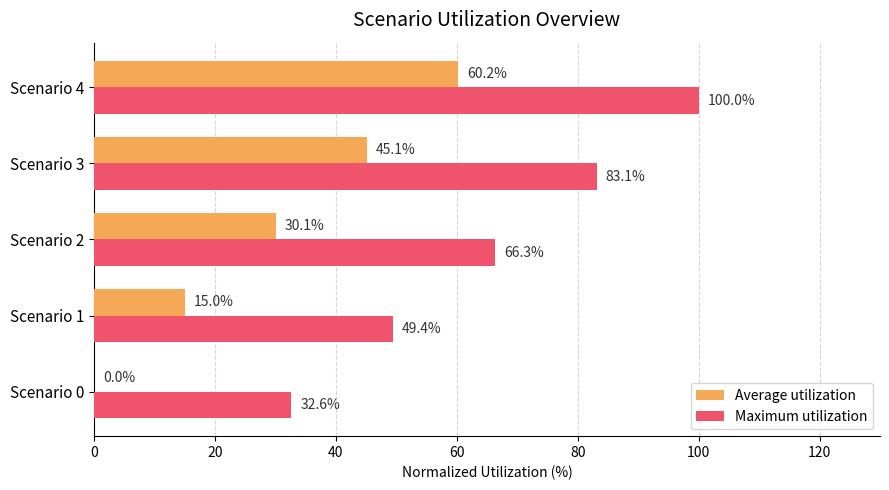

What is the highest value of the Maximum utilization series?

100.0